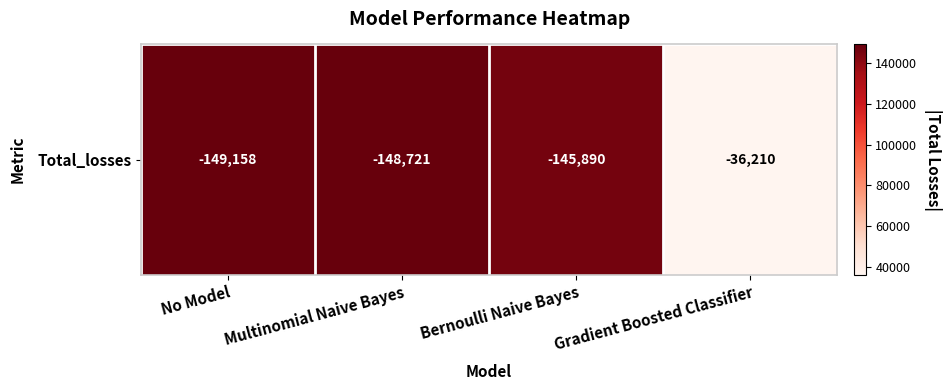

At which label does the data first exceed 148721?

No Model